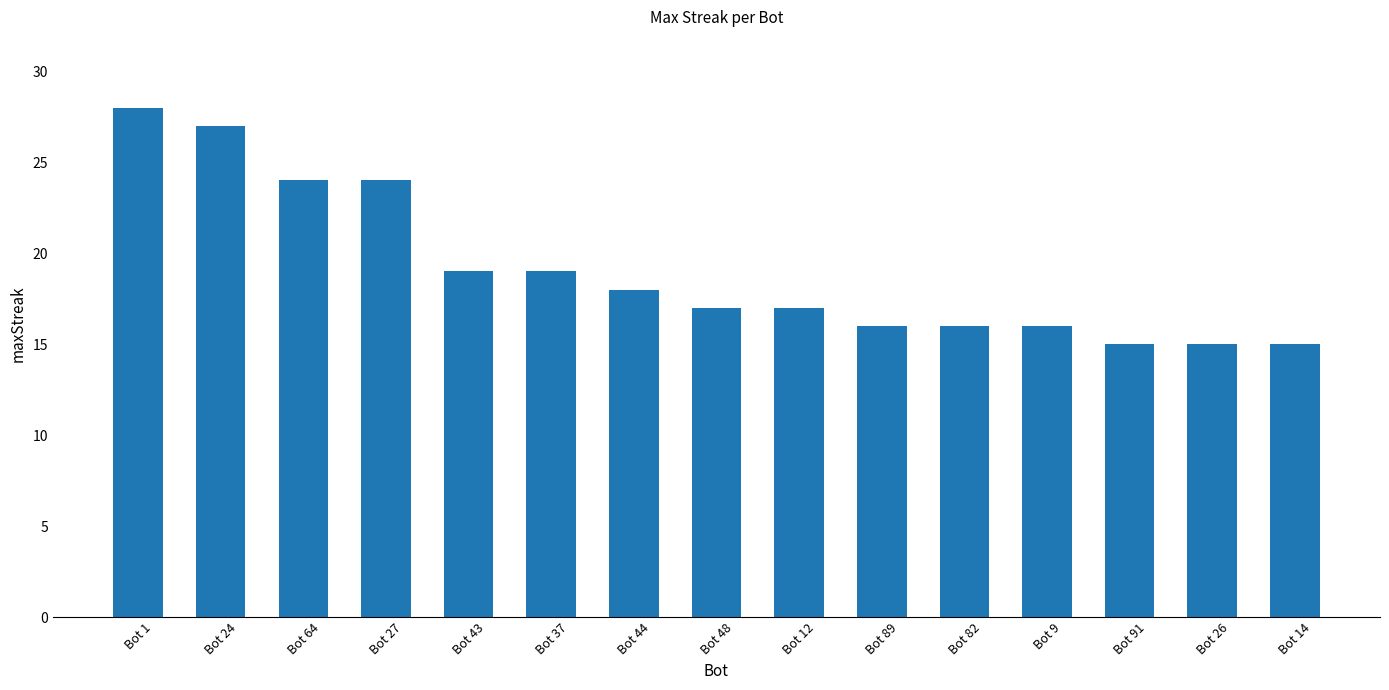

Which label corresponds to the largest value in the chart?

Bot 1